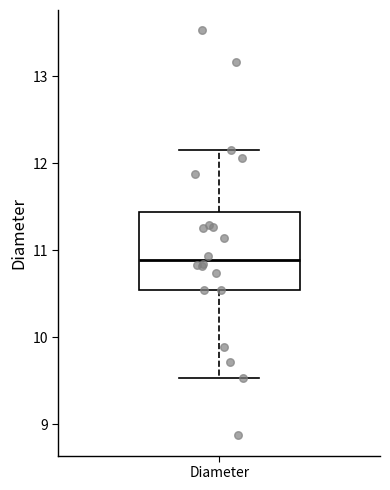

Read this box plot against the y-axis: the position of the median line, the range covered by the box, and the ends of both whiskers. The values are not printed on the chart, so give them approximately, as read against the axis.

median 10.9, box 10.5 to 11.4, whiskers 9.5 to 12.2